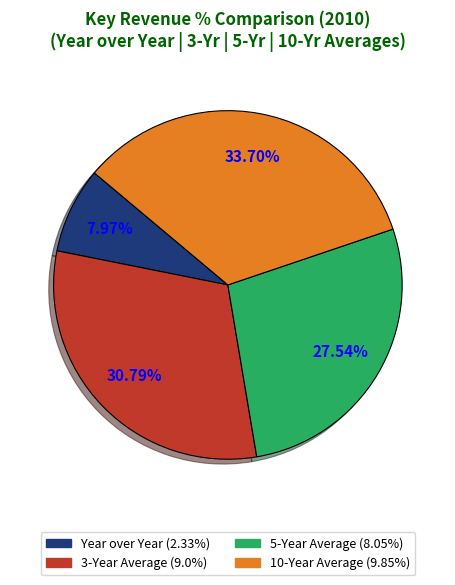

Is it true that Year over Year is 8% of the pie?

True